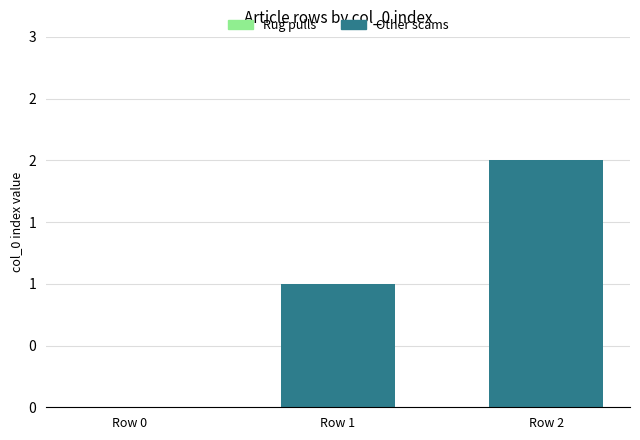

Are the bars horizontal?

No